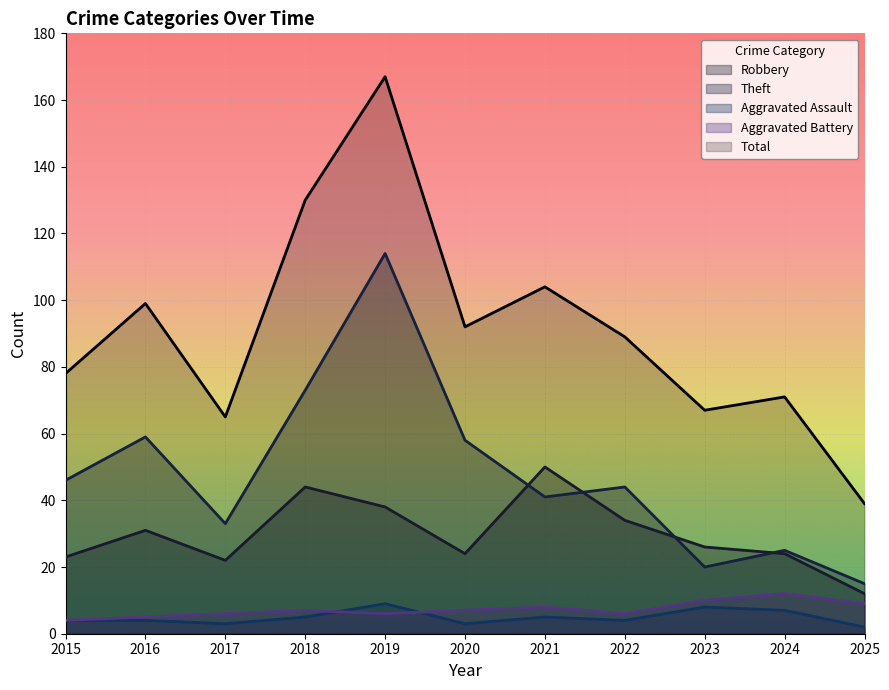

What is the difference between the Theft values at 2020 and 2022?

14